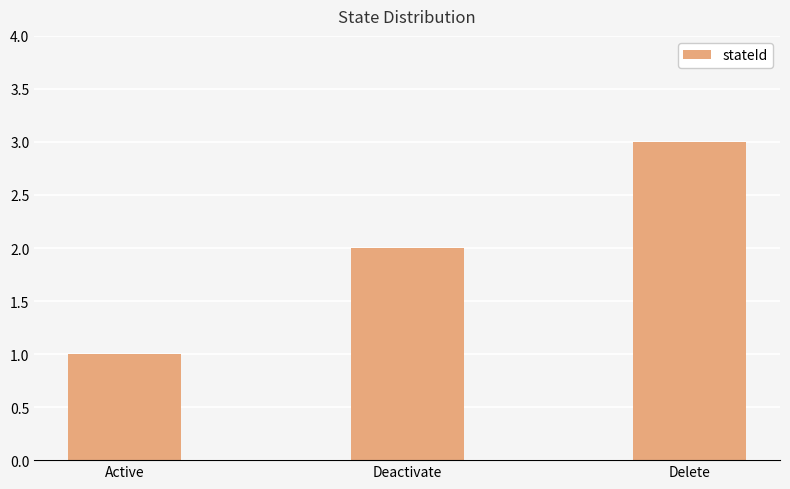

Are the bars horizontal?

No